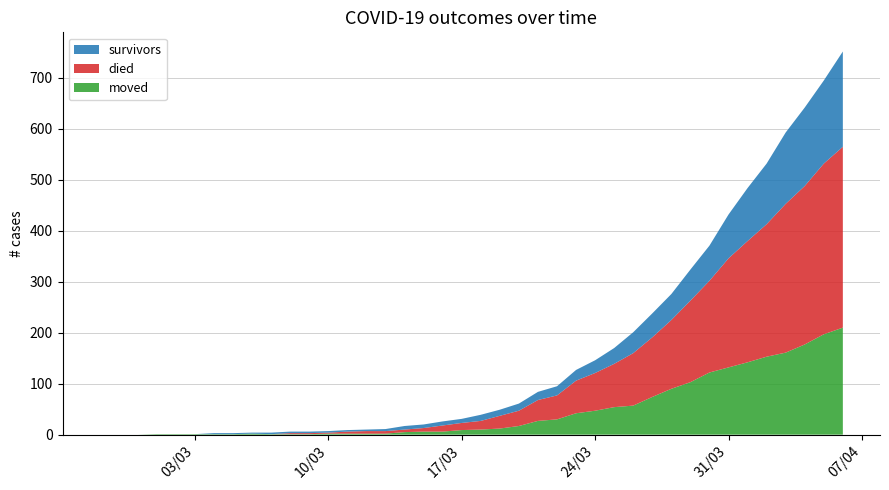

Reading left to right, transcribe all the data shown in this chart.

survivors: 0	0	0	0	0	0	2	2	2	3	3	3	3	3	3	4	7	7	8	8	12	12	14	16	18	21	25	31	41	47	51	61	69	86	104	119	140	154	163	187
died: 0	0	0	0	0	0	0	0	0	0	2	2	2	4	5	5	5	7	12	14	17	25	30	41	47	64	74	85	103	117	135	160	180	214	238	260	292	311	335	355
moved: 0	0	0	1	1	1	1	1	2	1	1	1	2	2	2	2	5	6	6	9	10	12	17	27	30	42	47	54	57	74	90	103	122	132	142	153	161	177	197	210